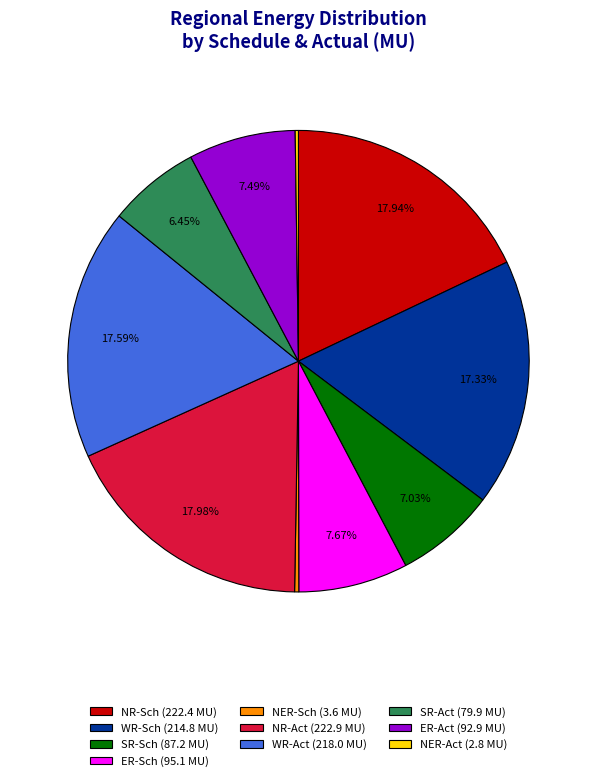

Does ER-Sch (95.1 MU) represent more than half of the total?

No